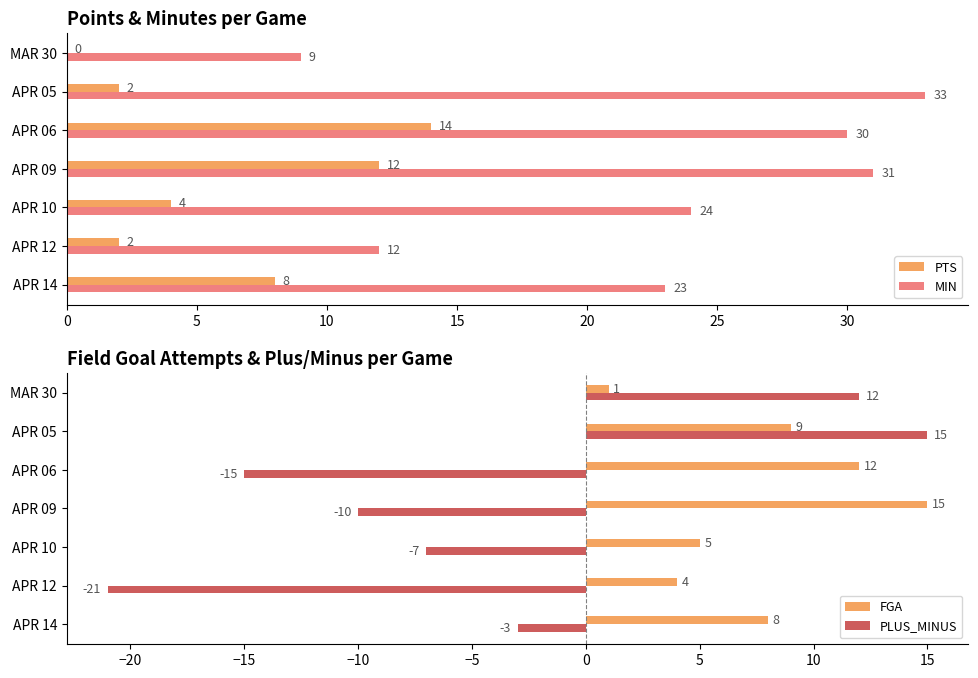

What is the approximate value of MIN at APR 05, to the nearest 10?

30